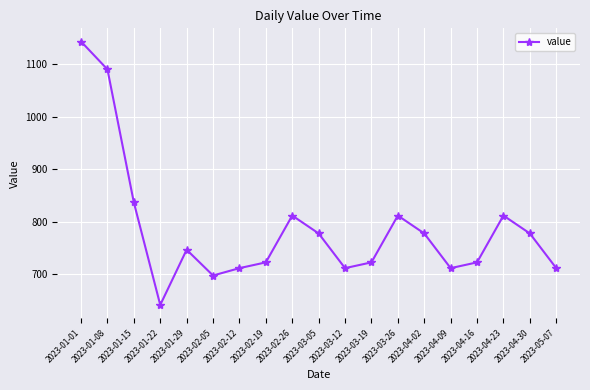

How many series are shown in this chart?

1